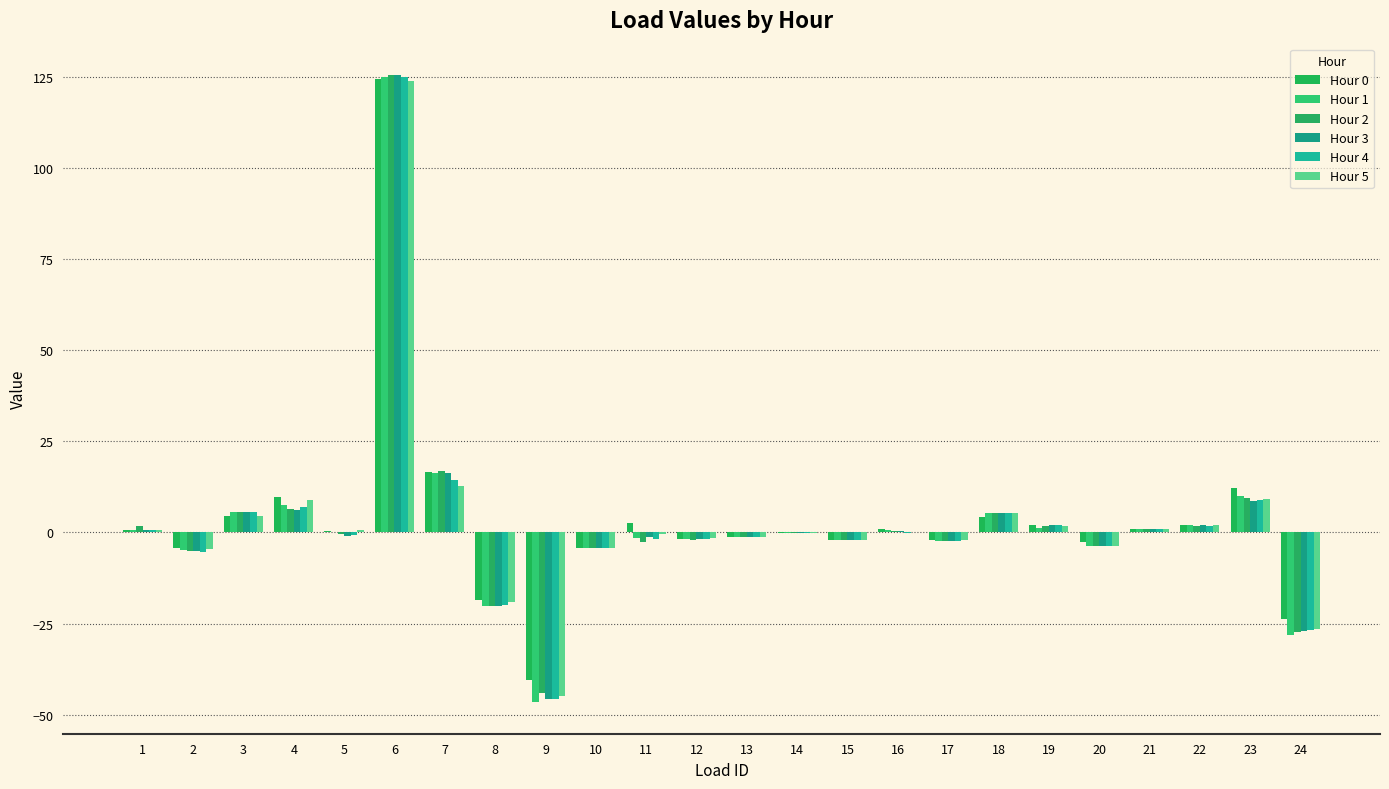

Which series has the largest total across all categories?

Hour 0